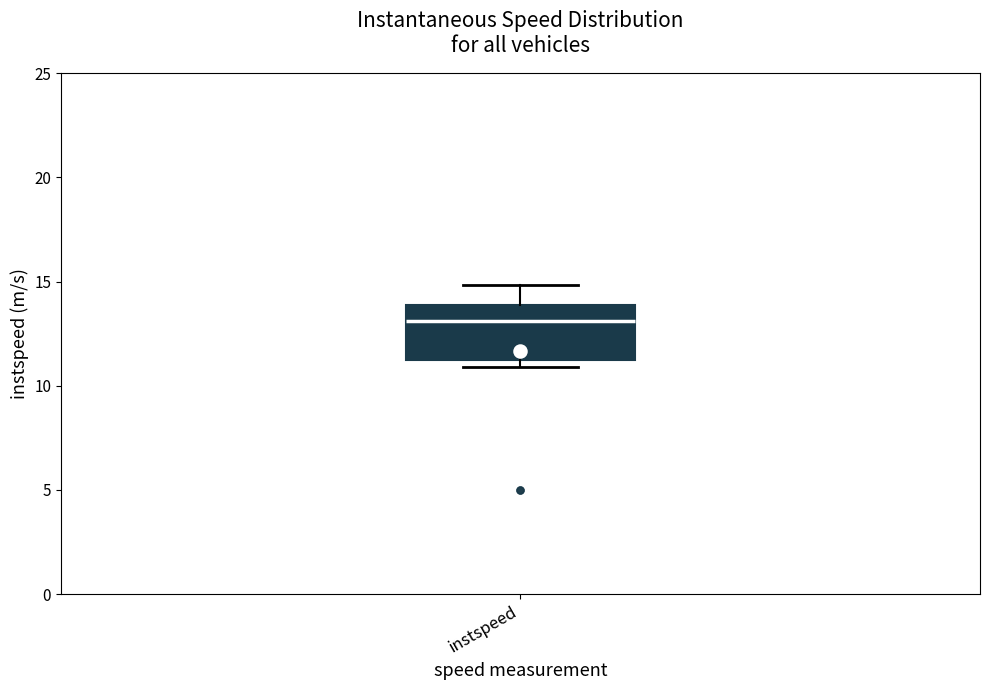

Where is the upper edge of the box for instspeed on the y-axis? The values are not printed on the chart, so give them approximately, as read against the axis.

14